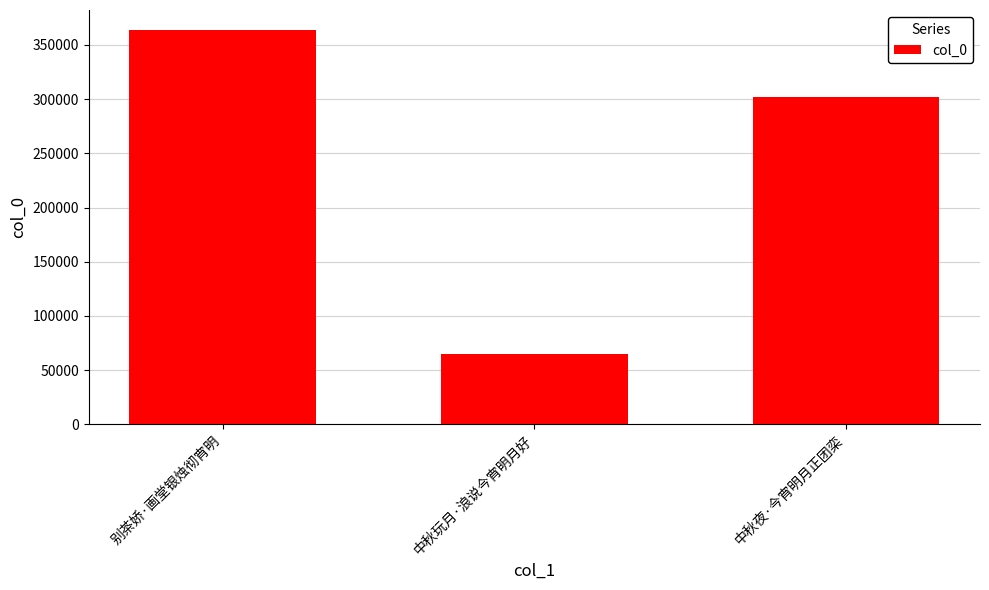

Rank the categories by value from lowest to highest.

中秋玩月·浪说今宵明月好, 中秋夜·今宵明月正团栾, 别茶娇·画堂银烛彻宵明